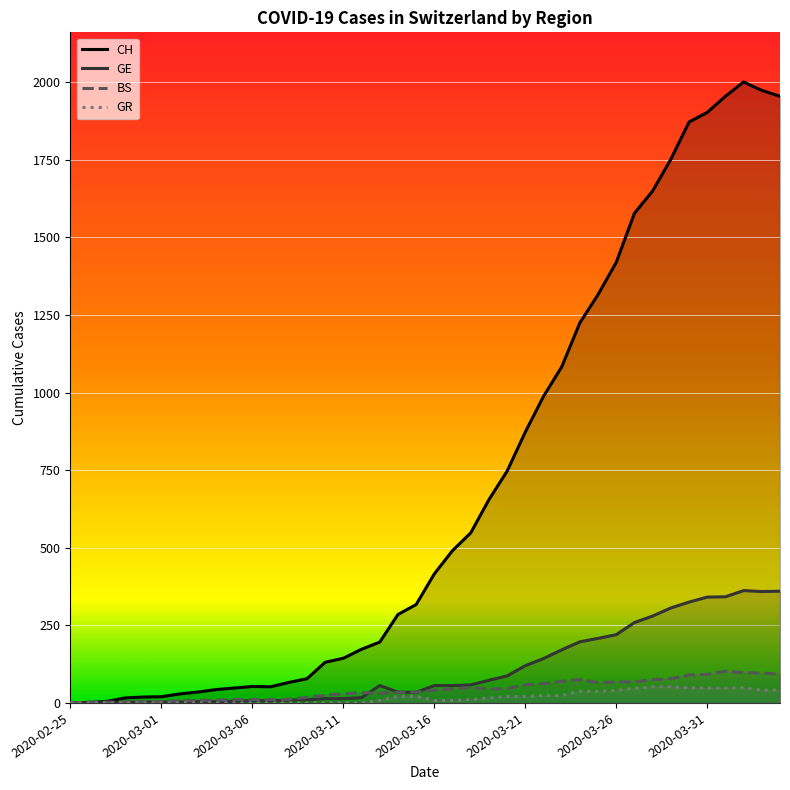

Where is the first local maximum for GE?

17